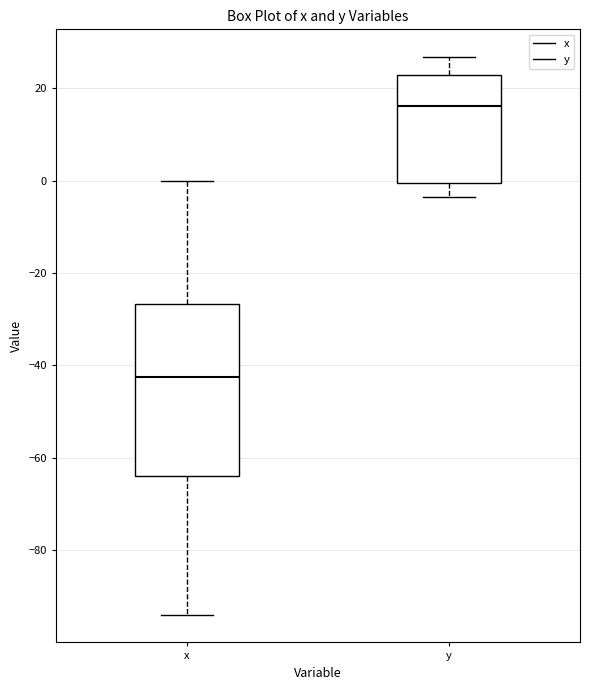

Which box is the tallest, from its lower edge to its upper edge?

x